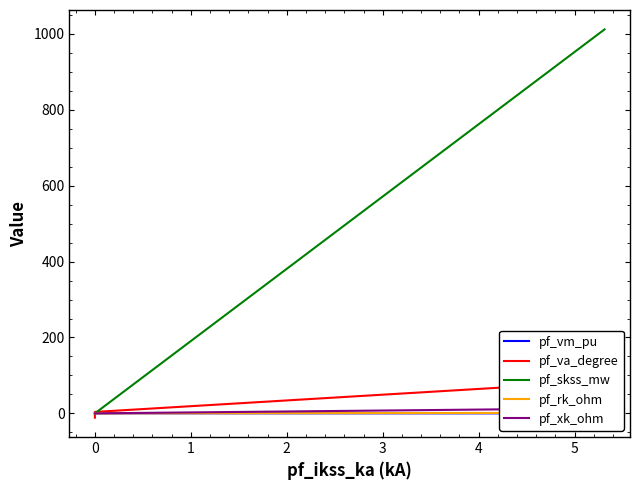

What is the greatest value displayed?

1012.0